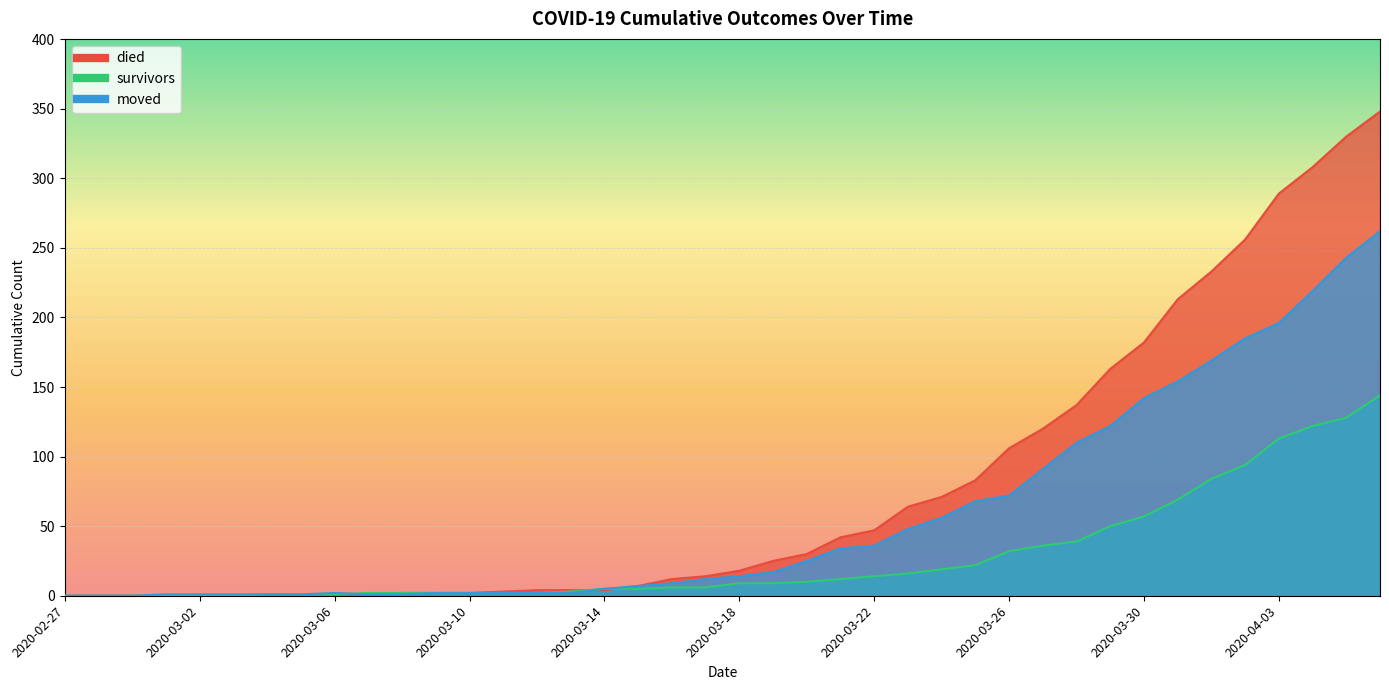

What is the sum of all died values?

3119